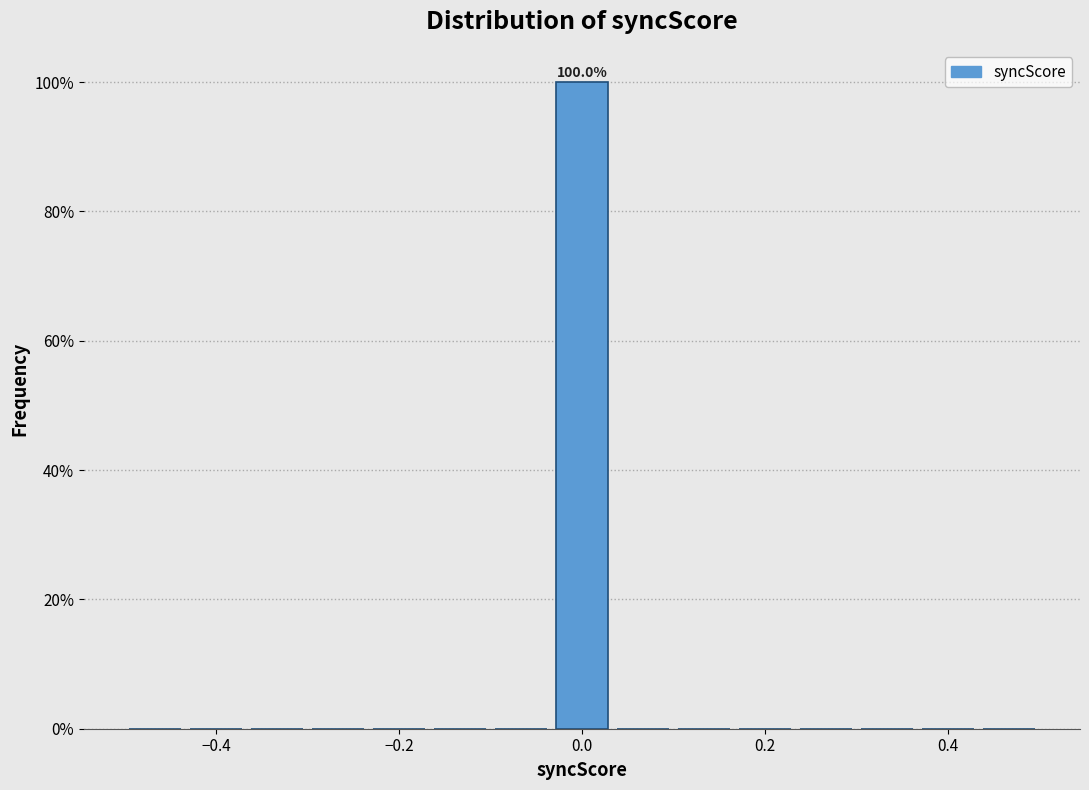

Around what value on the x-axis is the tallest bar? Give the approximate position of its centre, as read against the axis.

0.00